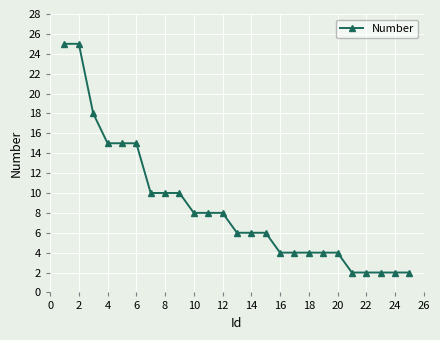

What is the greatest value displayed?

25